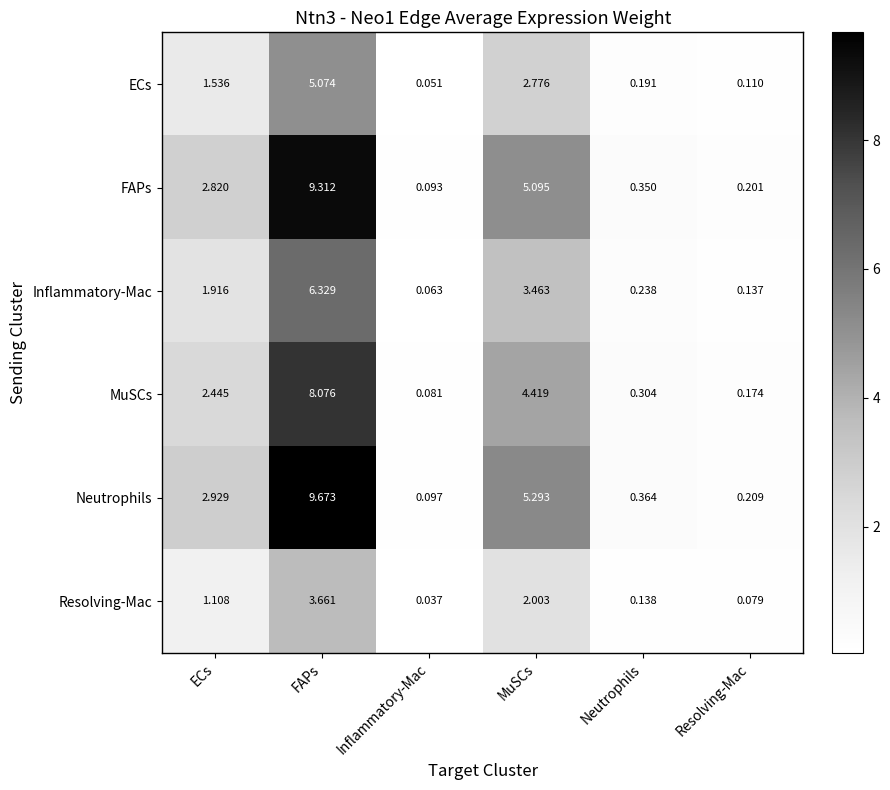

Which label corresponds to the smallest value in the chart?

Inflammatory-Mac